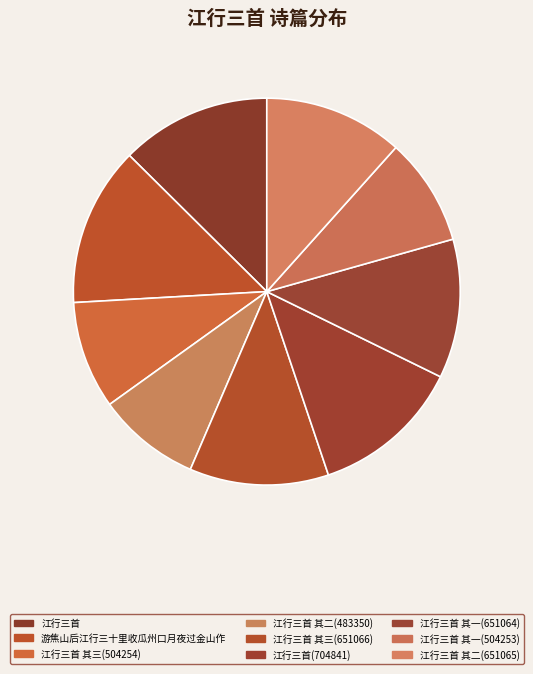

How much of the chart is everything except 江行三首 其三(651066)?

88.4%